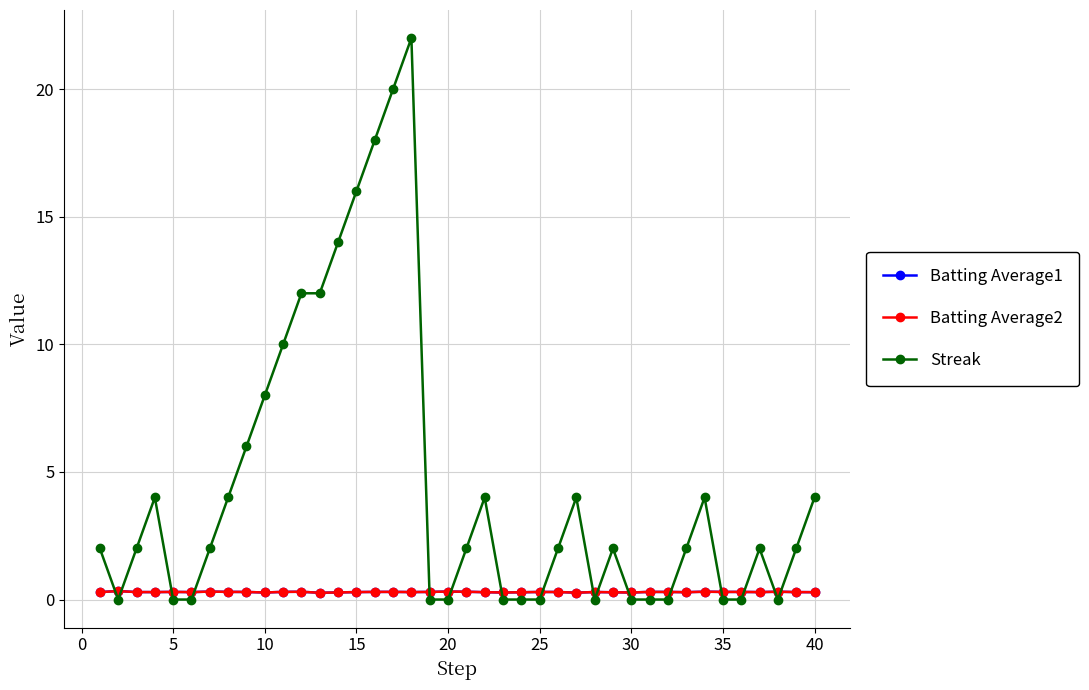

Which series has the widest spread of values?

Streak